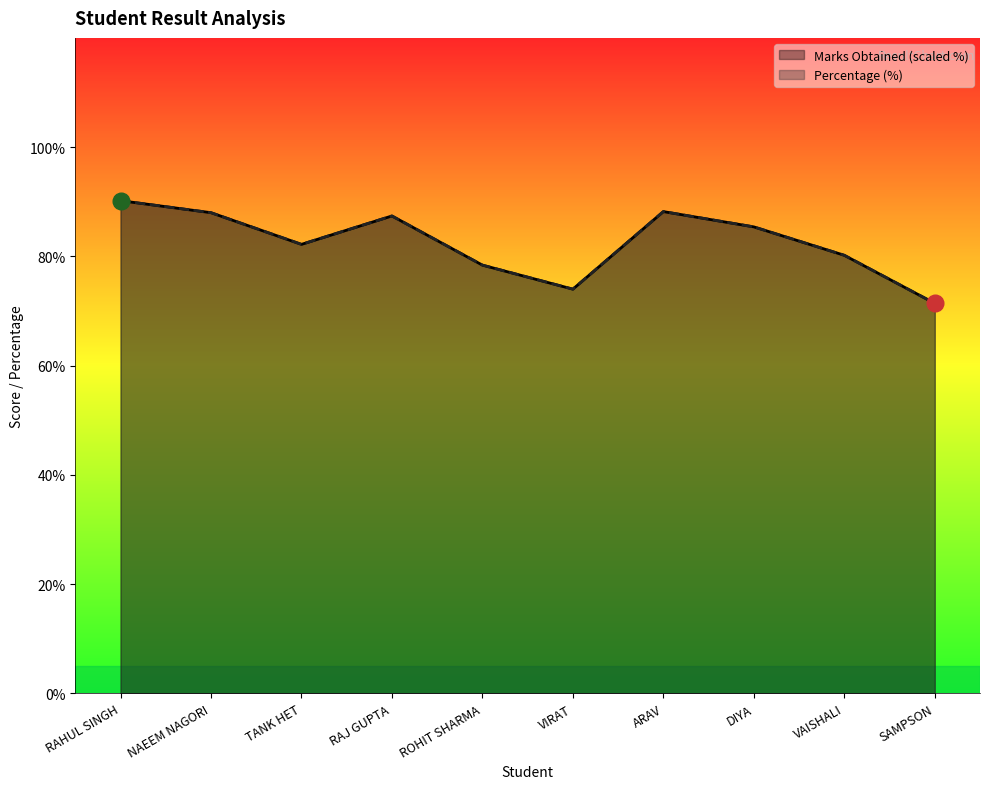

How many data points in Percentage are above 85?

5